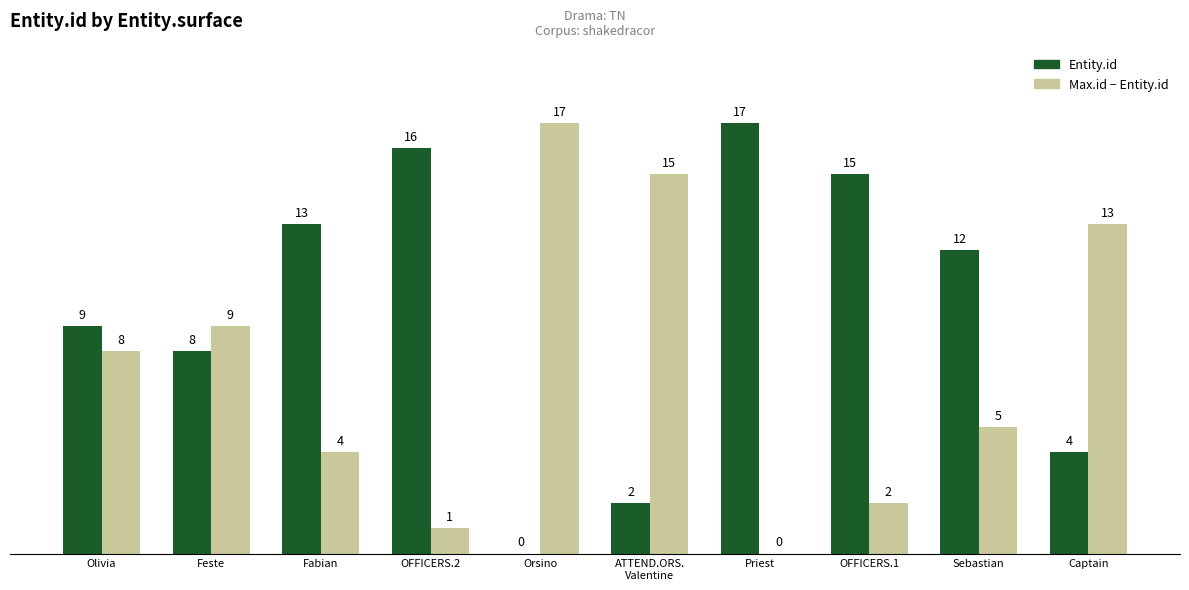

At which label is Entity.id closest to 8?

Feste